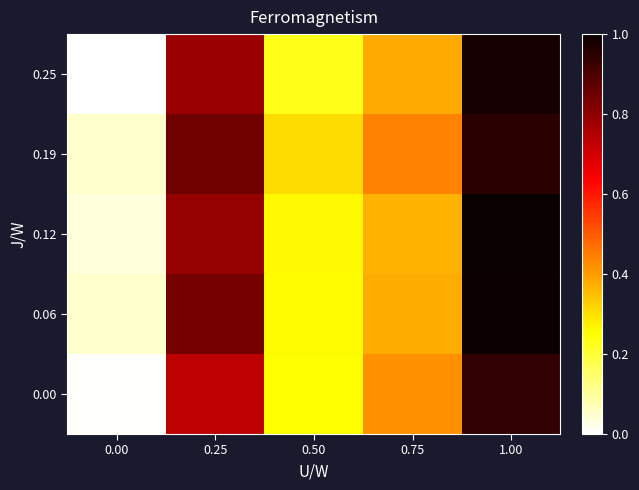

Reading right to left, what are all the values shown in this chart?

0.00: 1.00=0.9	0.75=0.4	0.50=0.3	0.25=0.7	0.00=0.0
0.06: 1.00=1.0	0.75=0.4	0.50=0.3	0.25=0.8	0.00=0.1
0.12: 1.00=1.0	0.75=0.4	0.50=0.3	0.25=0.8	0.00=0.0
0.19: 1.00=0.9	0.75=0.4	0.50=0.3	0.25=0.9	0.00=0.1
0.25: 1.00=1.0	0.75=0.4	0.50=0.2	0.25=0.8	0.00=0.0